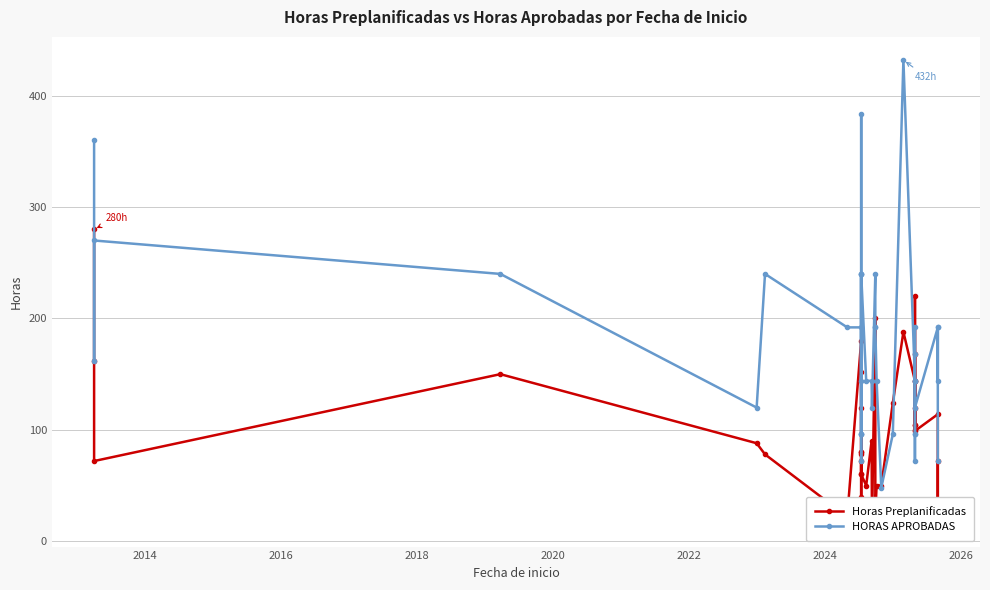

True or false: Horas Preplanificadas and HORAS APROBADAS intersect in this chart.

True